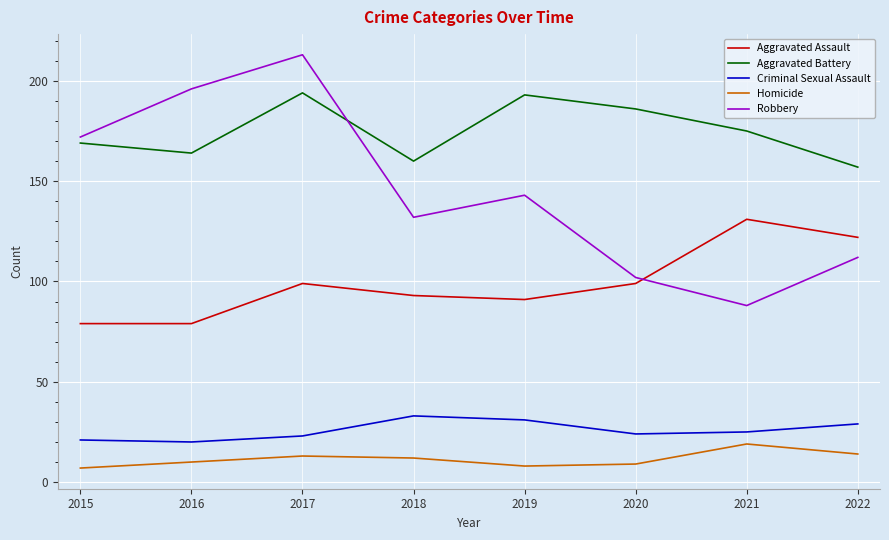

True or false: Aggravated Assault and Criminal Sexual Assault cross at least once.

False